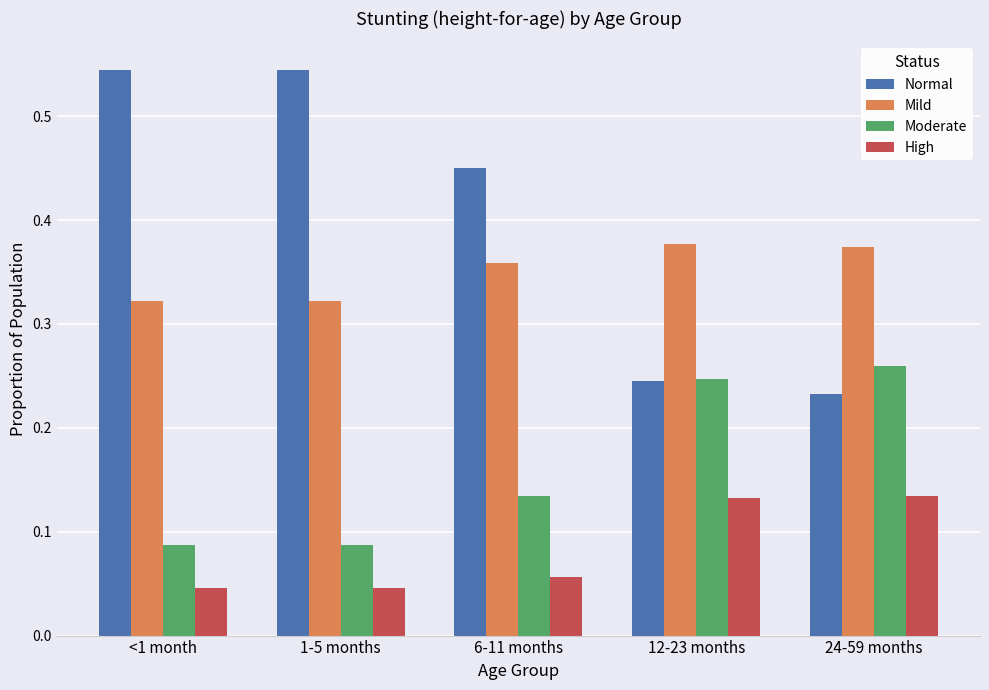

What is the total value across all series at <1 month?

1.0